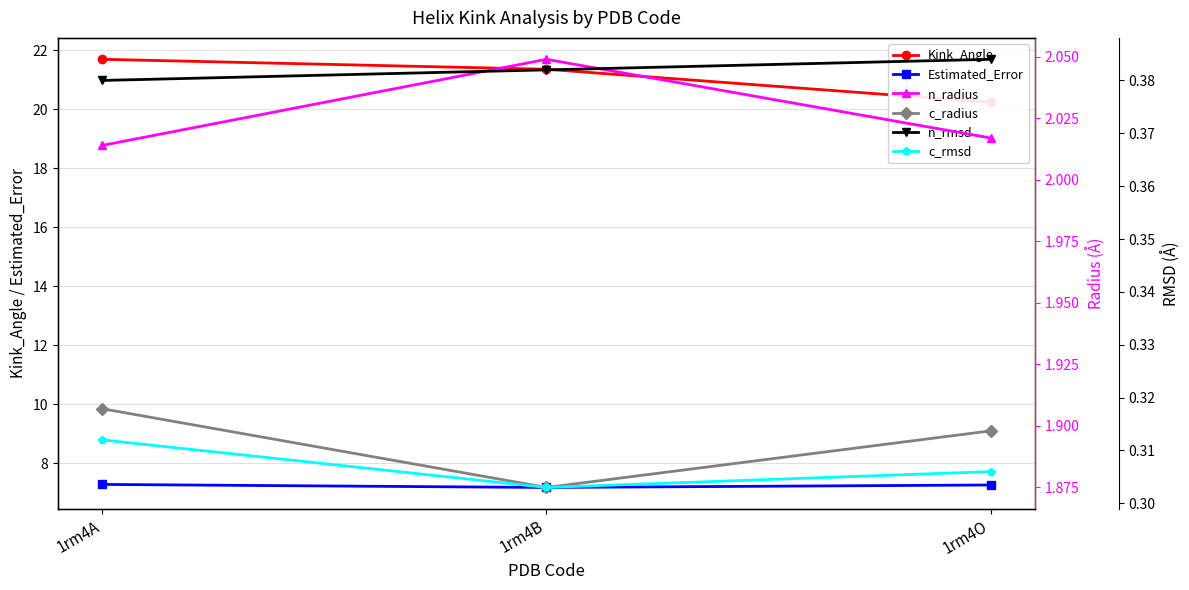

True or false: n_radius has a value of 0.6 at 1rm4O.

False